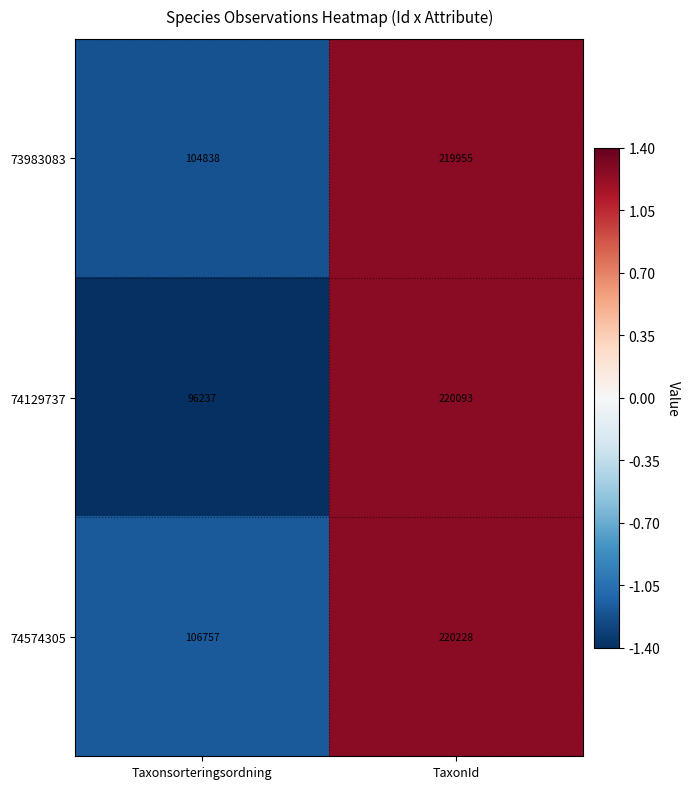

Which series has the widest spread of values?

74129737